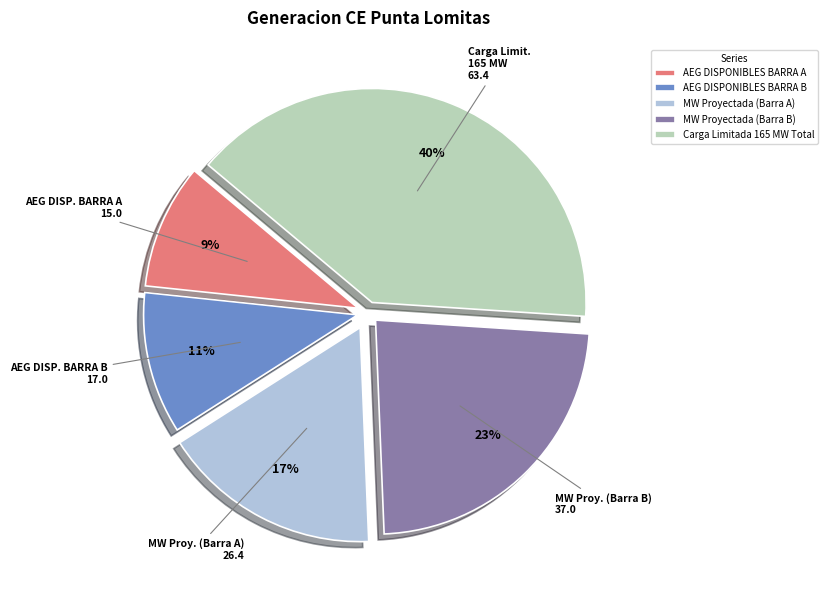

The MW Proyectada (Barra A) slice represents 17% of the pie. True or false?

True